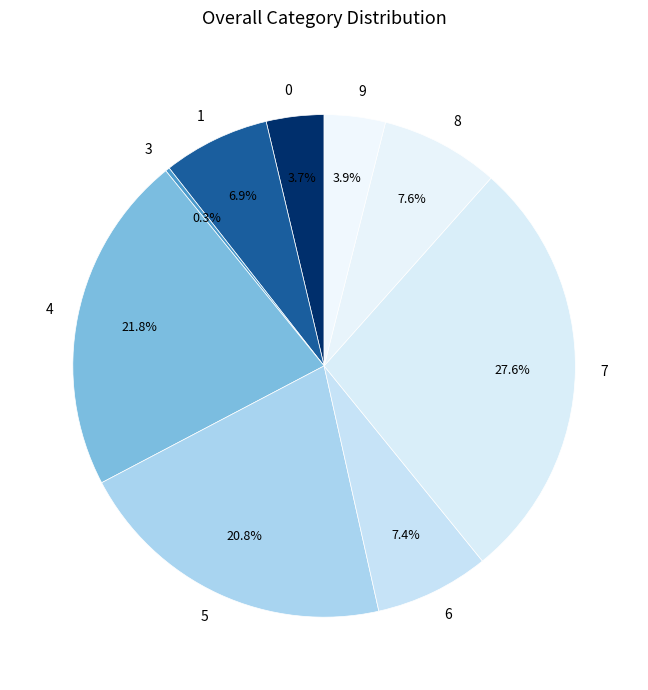

True or false: 8 accounts for 2% of the total.

False